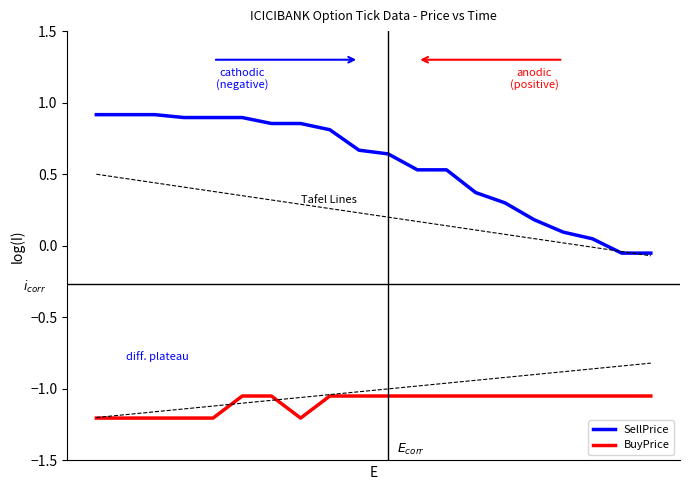

Which series has the largest total across all categories?

SellPrice